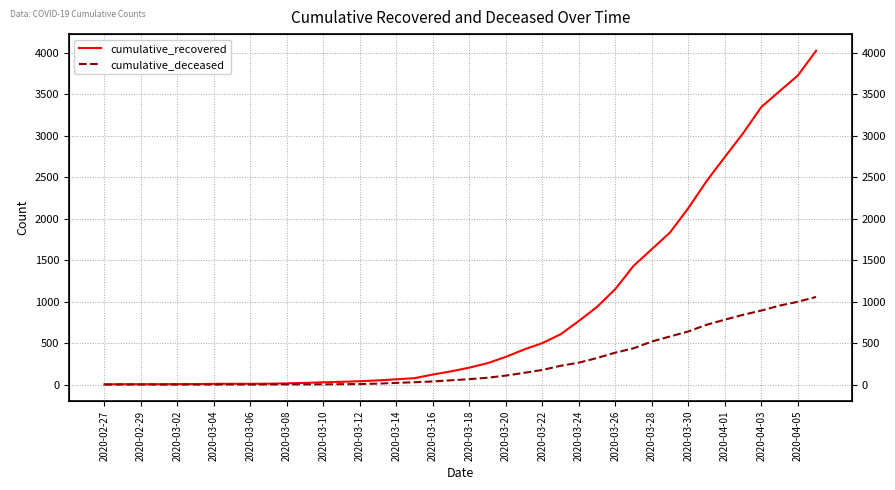

What is the value of the cumulative_recovered point at the 26th from the left?

606